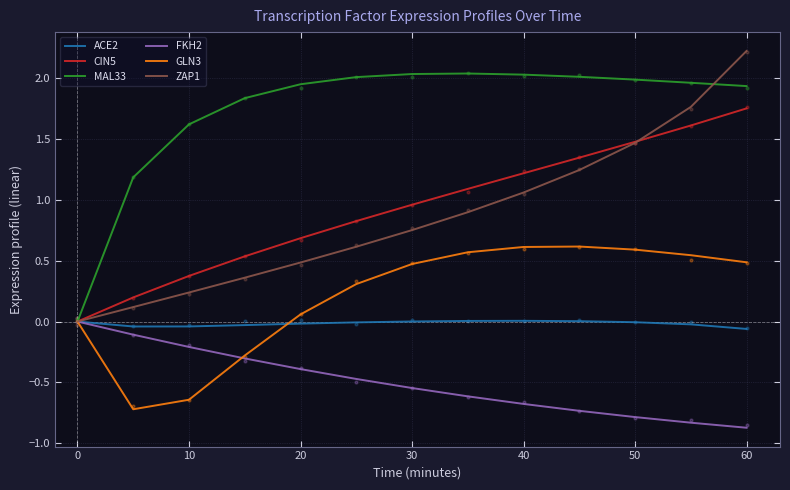

Which series contains the lowest Y value?

FKH2